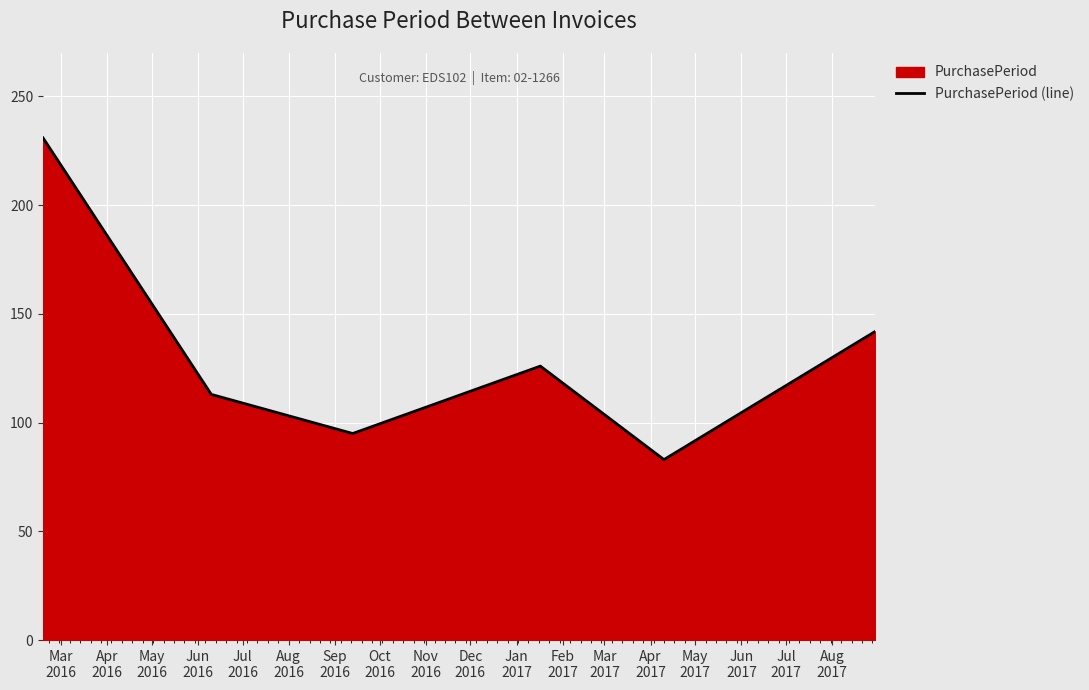

What is the difference between the maximum and minimum values?

148